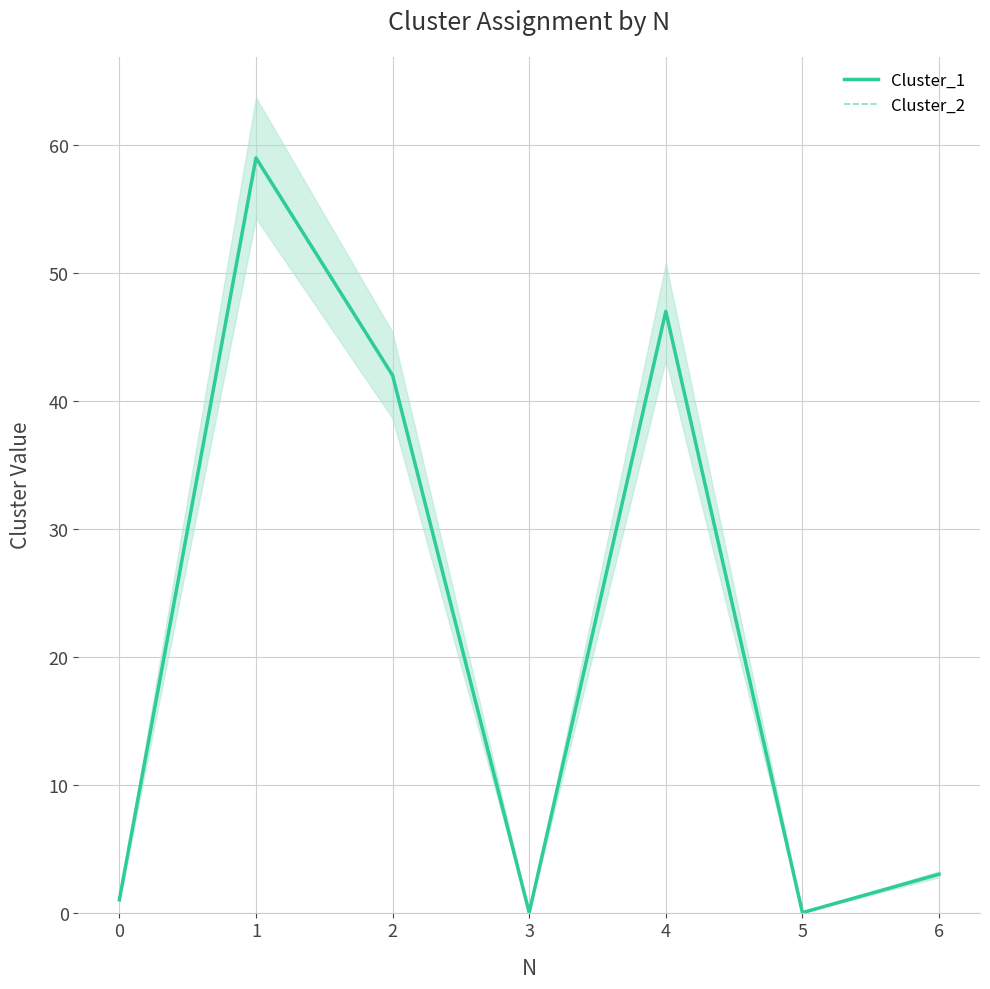

Reading right to left, list all the values displayed in this chart.

Cluster_1: 3	0	47	0	42	59	1
Cluster_2: 3	0	47	0	42	59	1